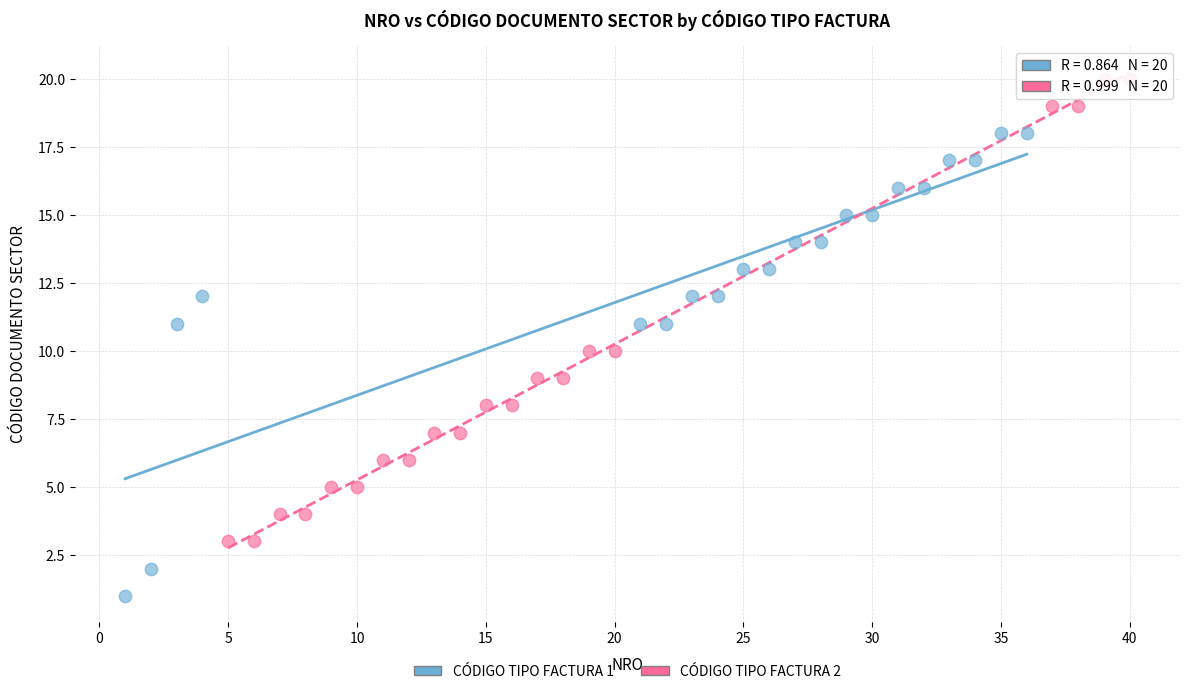

Which series reaches the minimum Y coordinate?

CÓDIGO TIPO FACTURA 1